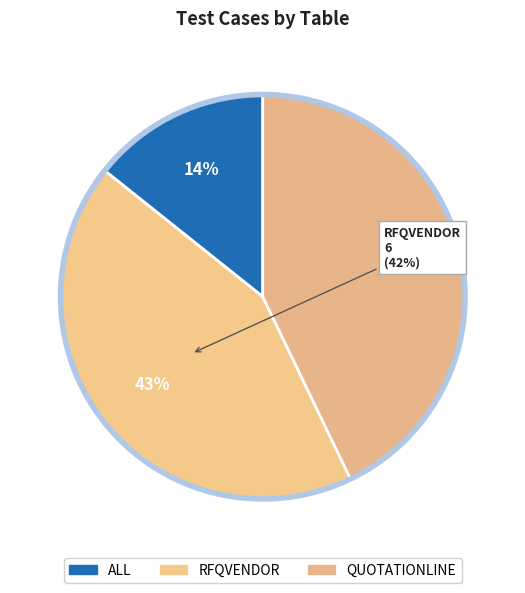

How many slices are in this pie chart?

3